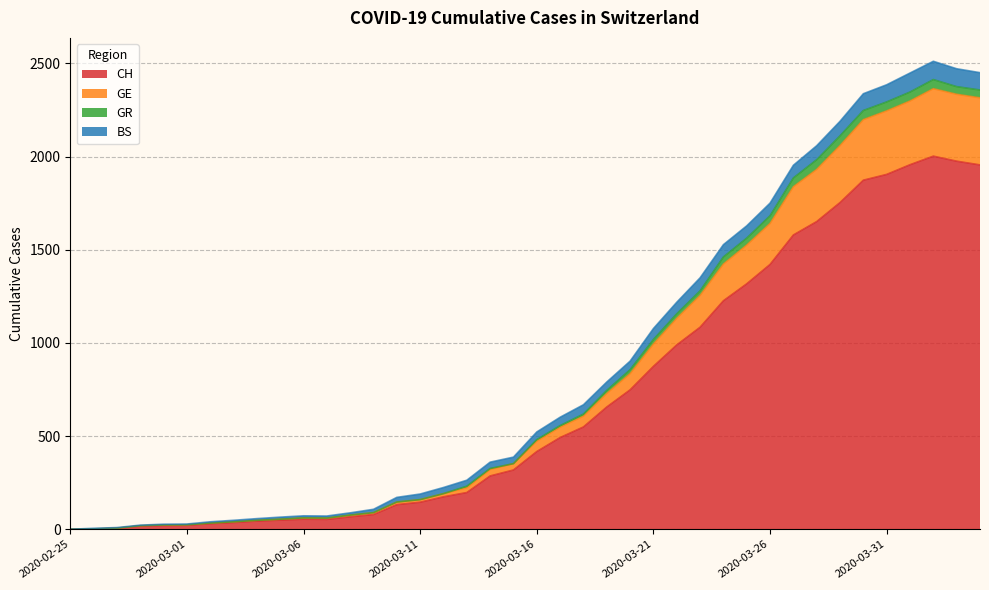

What is the label of the 20th point from the left?

2020-03-15